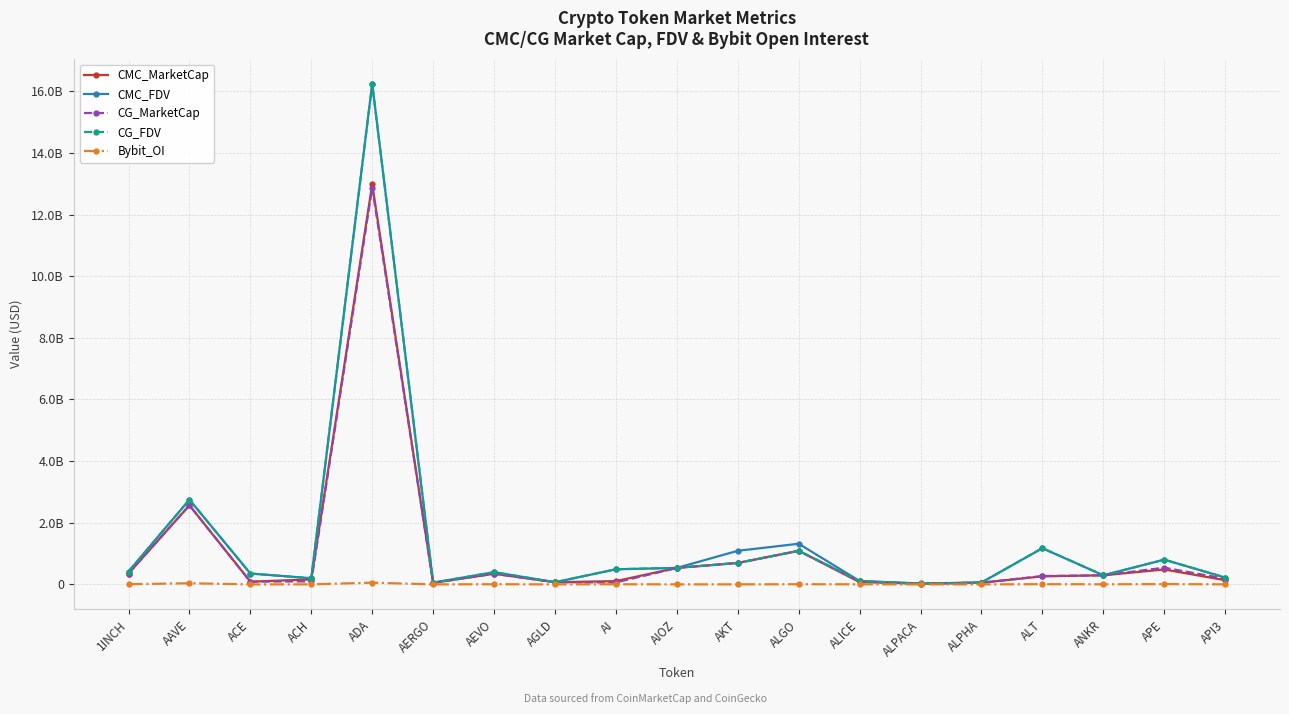

Where is the first local maximum for Bybit_OI?

AAVE